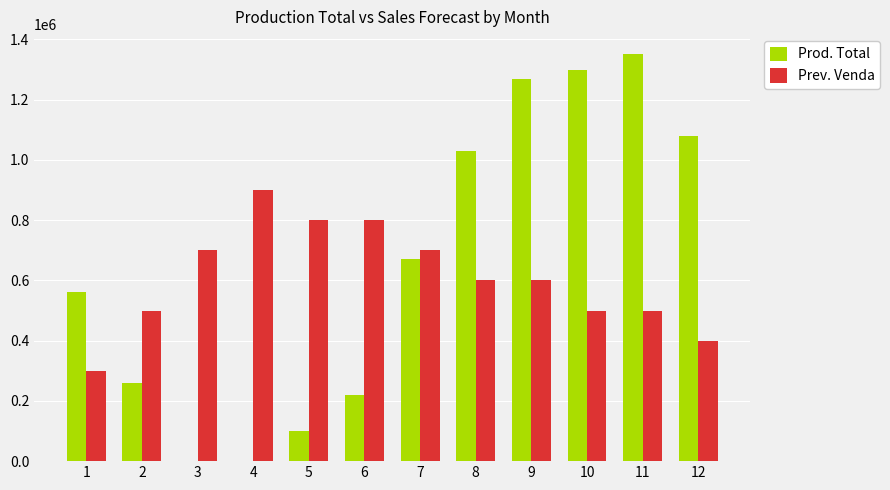

Where does the Prev. Venda series first go above 600000?

3